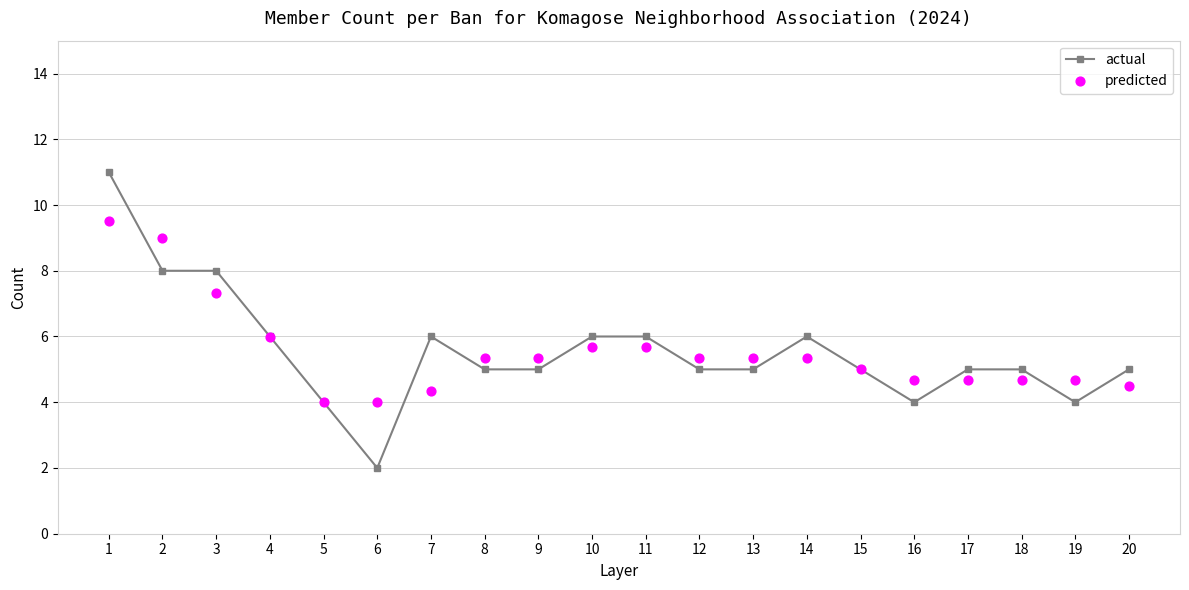

Which series contains the lowest Y value?

actual